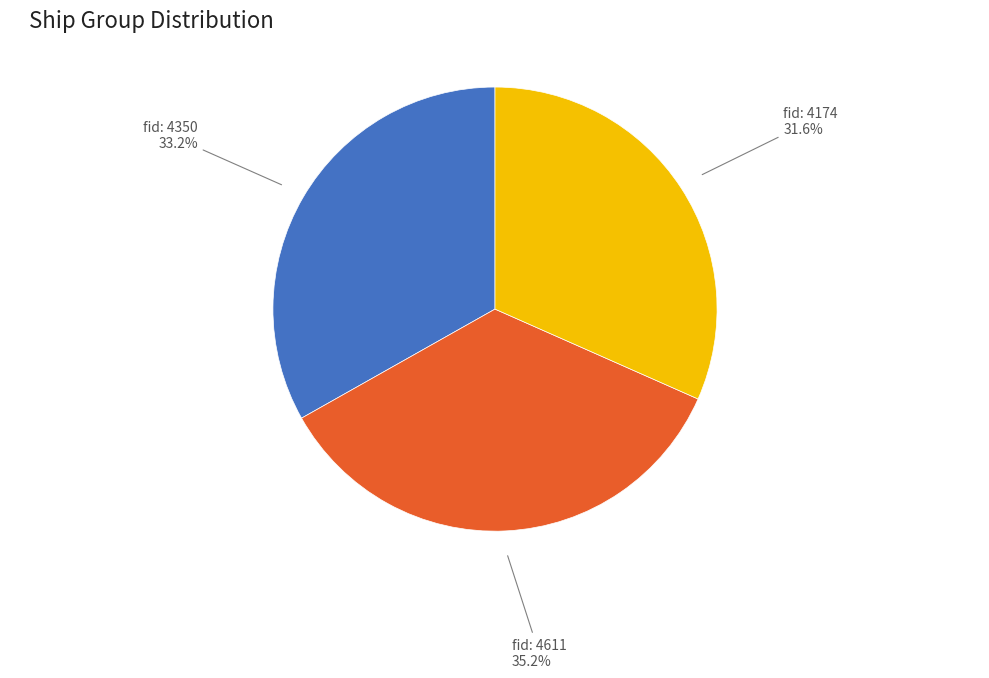

Does any single category account for the majority?

No